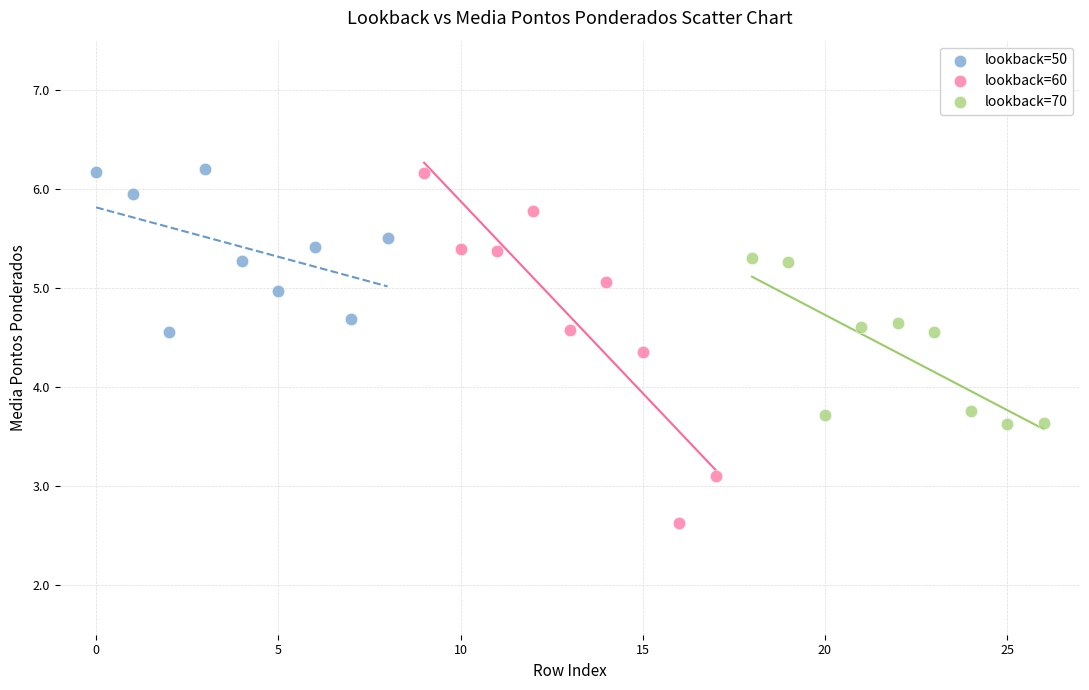

Which series has the largest Y range (max minus min)?

lookback=60